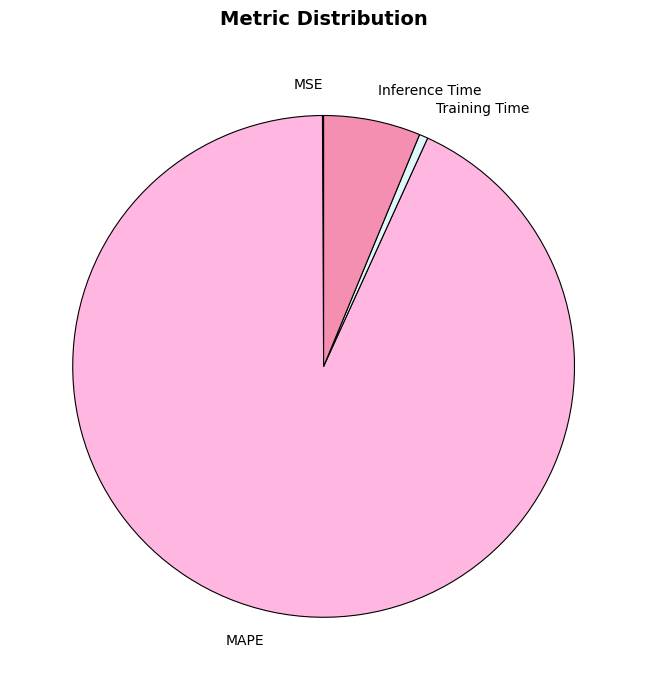

Is the sum of Inference Time and Training Time greater than half?

No